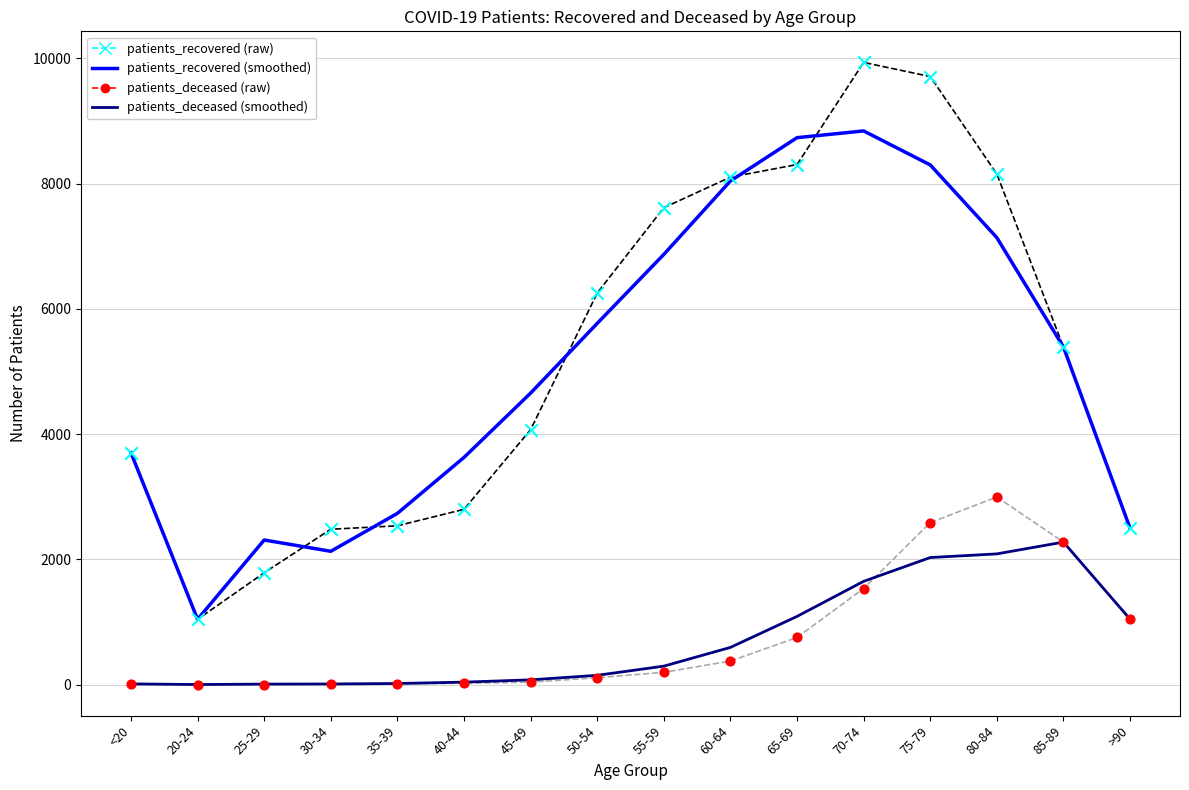

What are all the series names shown in the legend?

patients_recovered, patients_deceased